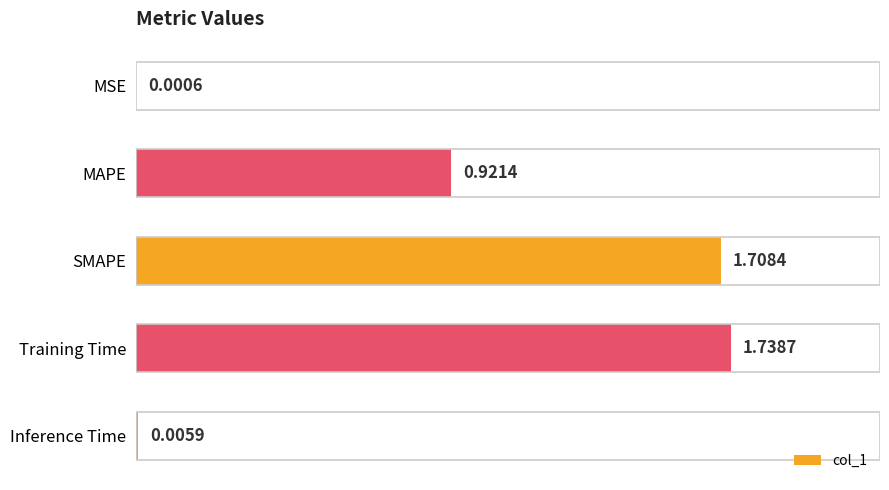

At which category does the chart reach its peak across all series?

Training Time